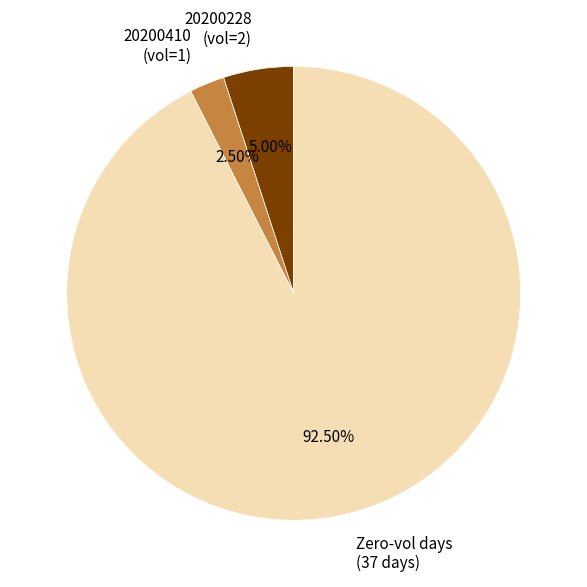

Is the sum of 20200228 (vol=2) and Zero-vol days (37 days) greater than half?

Yes